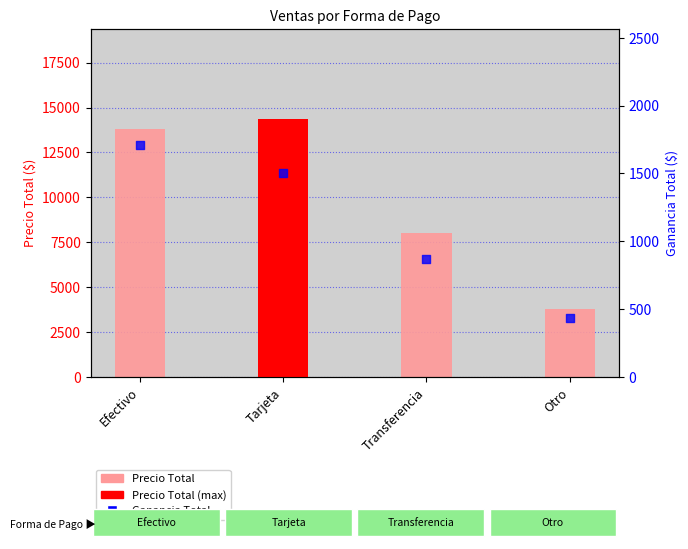

Which series contains the highest Y value?

Precio Total